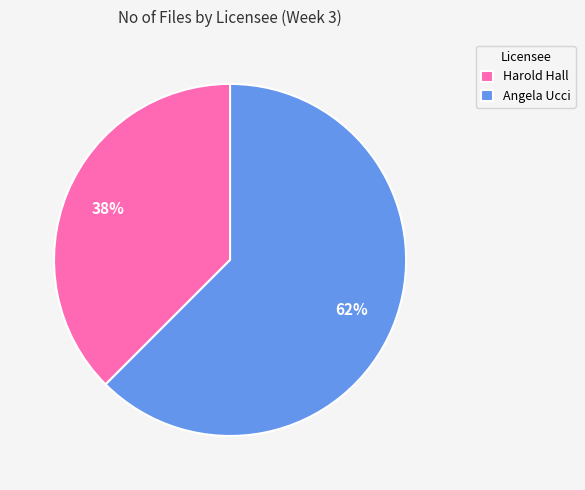

To the nearest percent, what is the average slice percentage?

50%